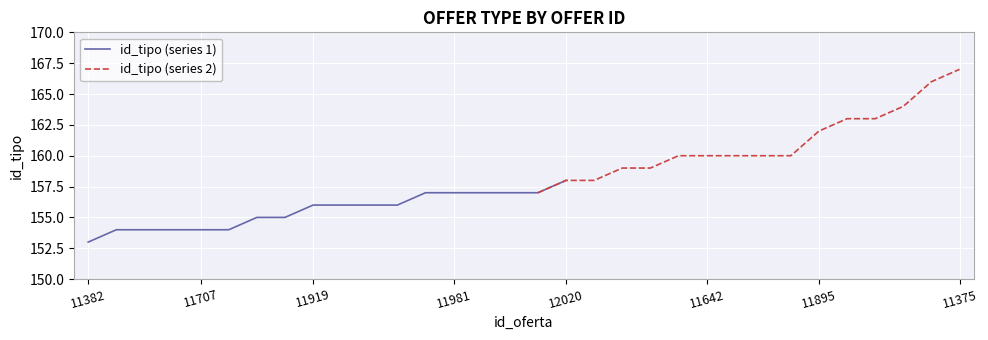

The chart shows a value of 95 at 11878. True or false?

False